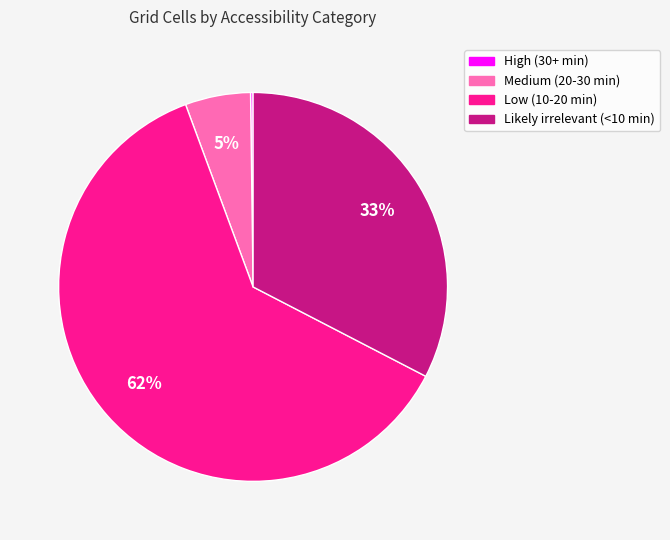

Is Likely irrelevant (<10 min) the majority of the pie?

No